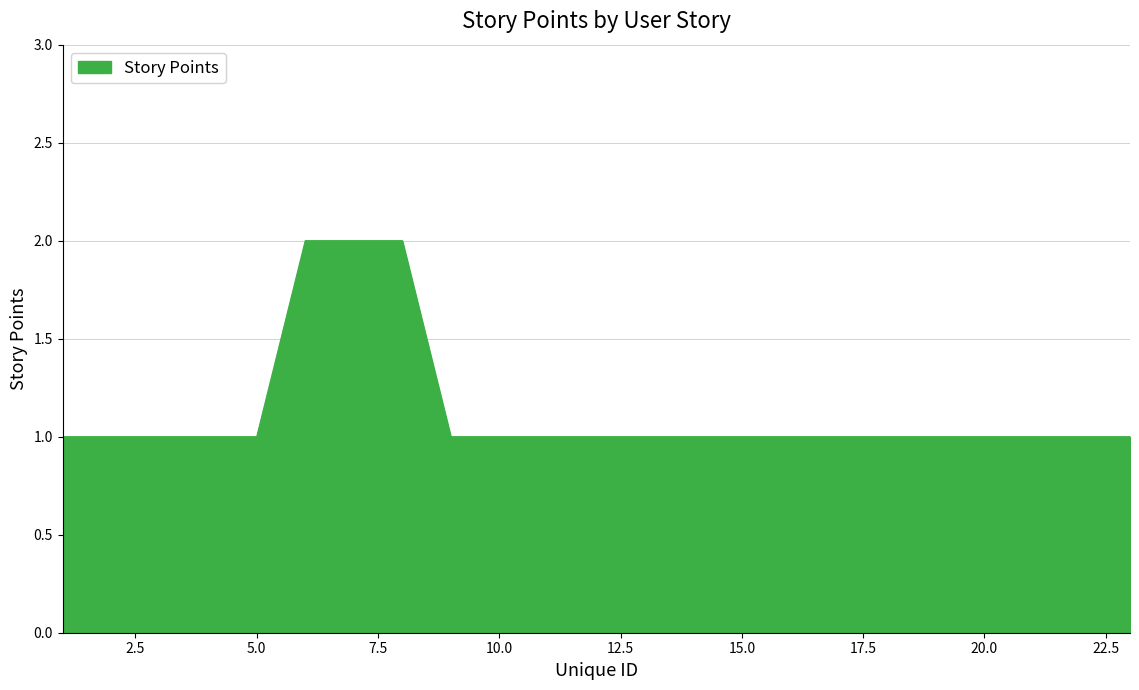

Reading left to right, what are all the values shown in this chart?

1	1	1	1	1	2	2	2	1	1	1	1	1	1	1	1	1	1	1	1	1	1	1